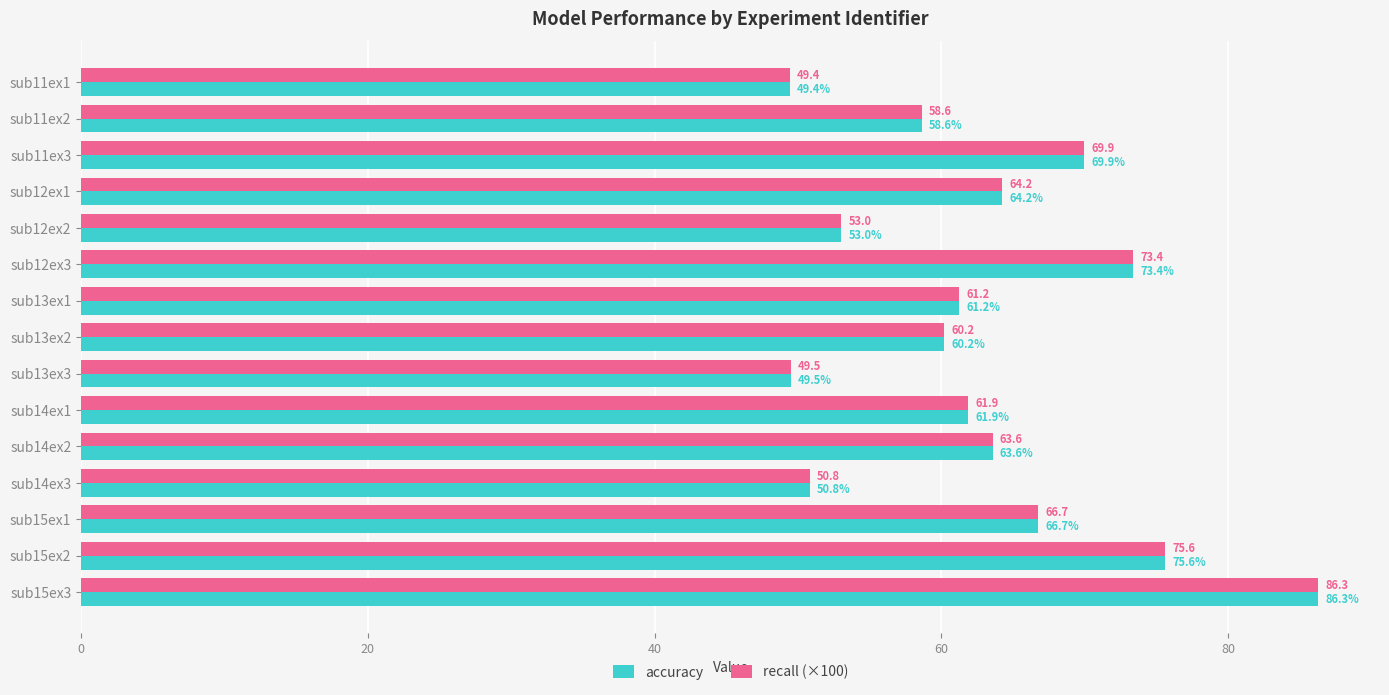

What is the sum of all accuracy values?

944.5